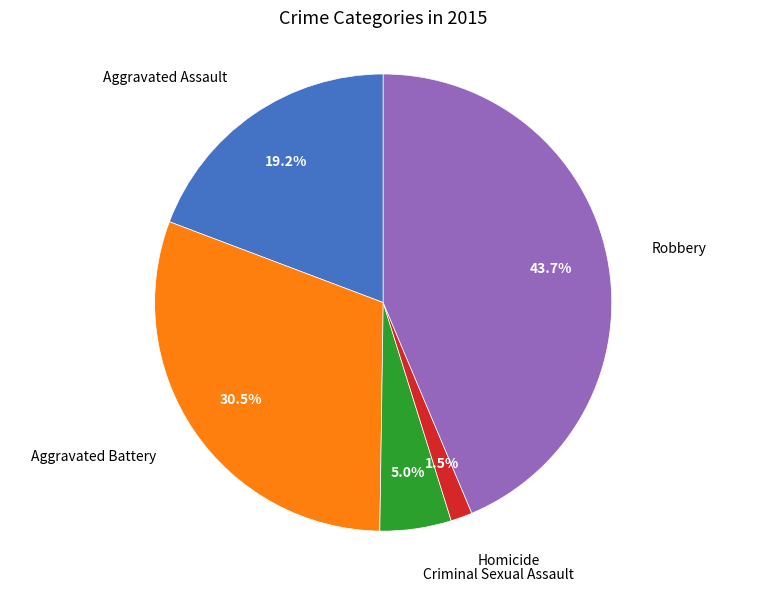

To the nearest percent, what is the average slice percentage?

20%